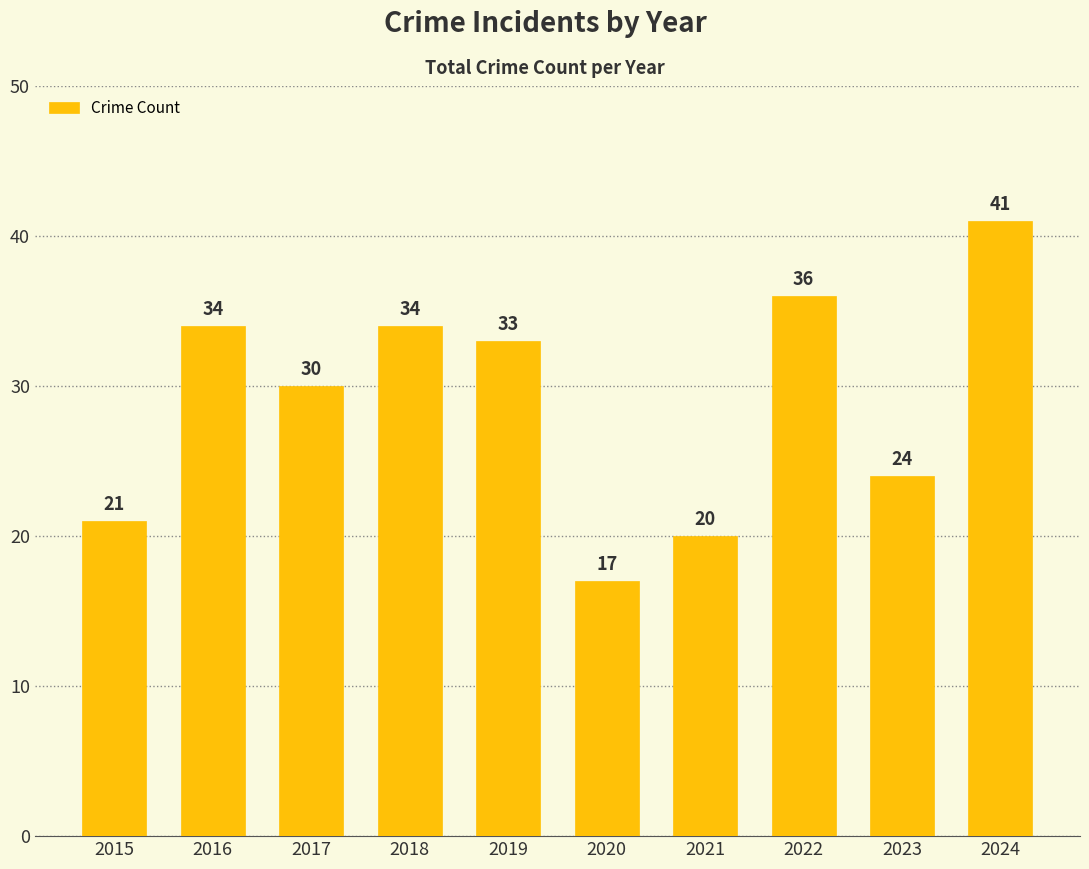

Reading left to right, what are all the values shown in this chart?

21	34	30	34	33	17	20	36	24	41